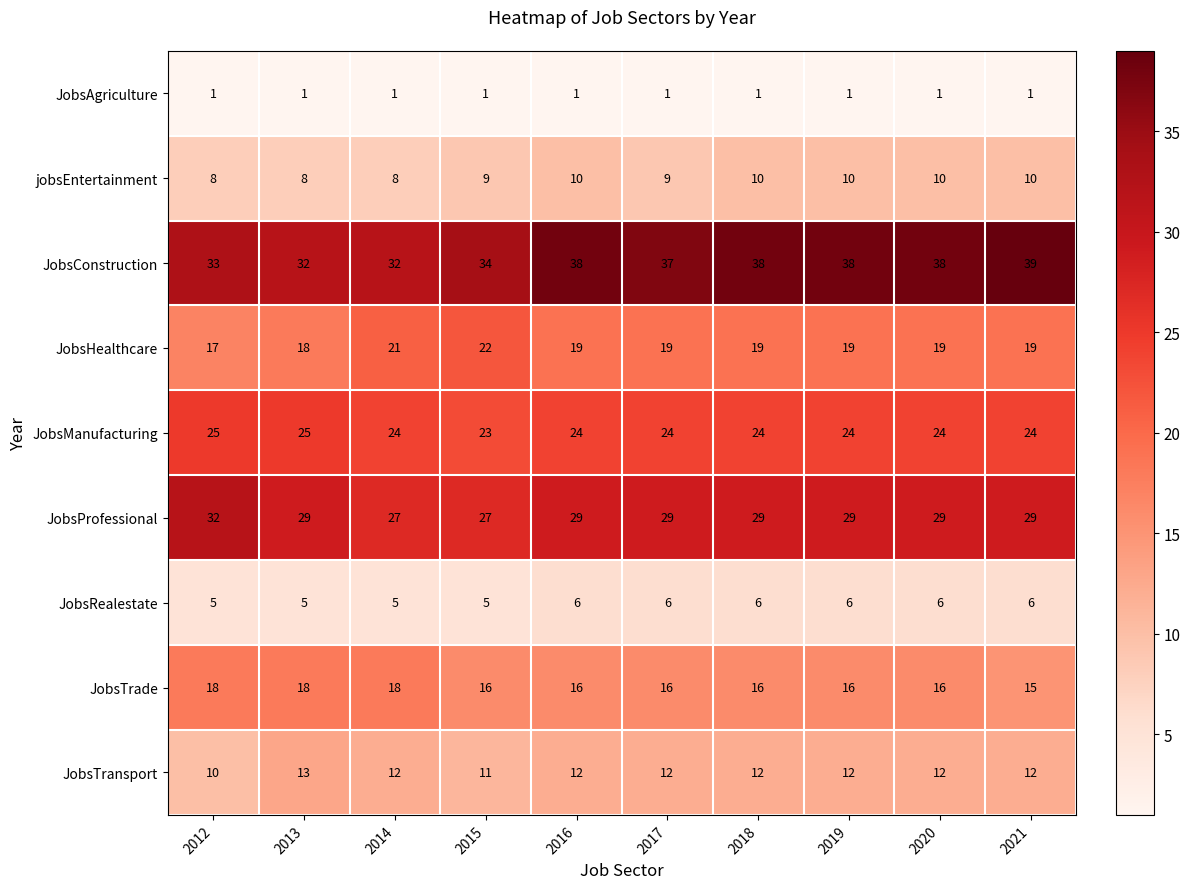

Which label corresponds to the largest value in the chart?

2021